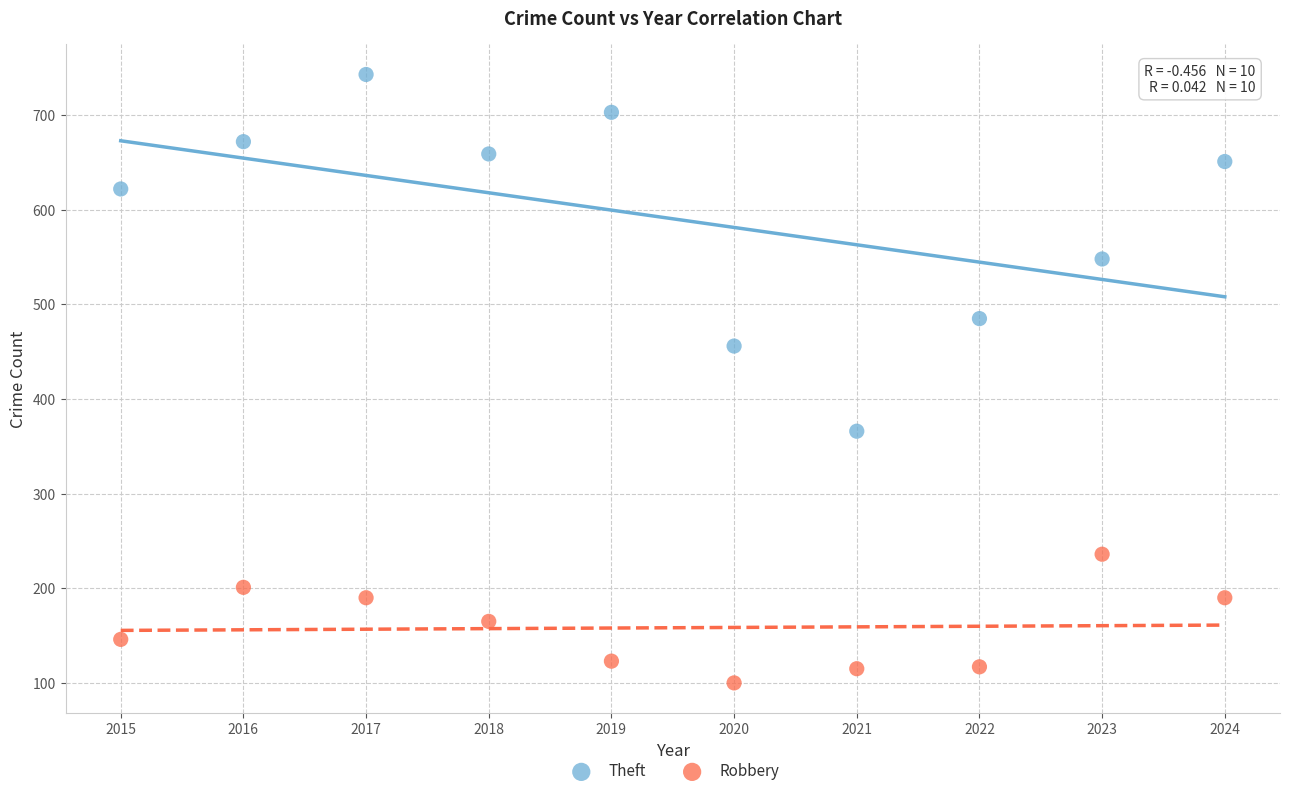

Which series contains the highest Y value?

Theft